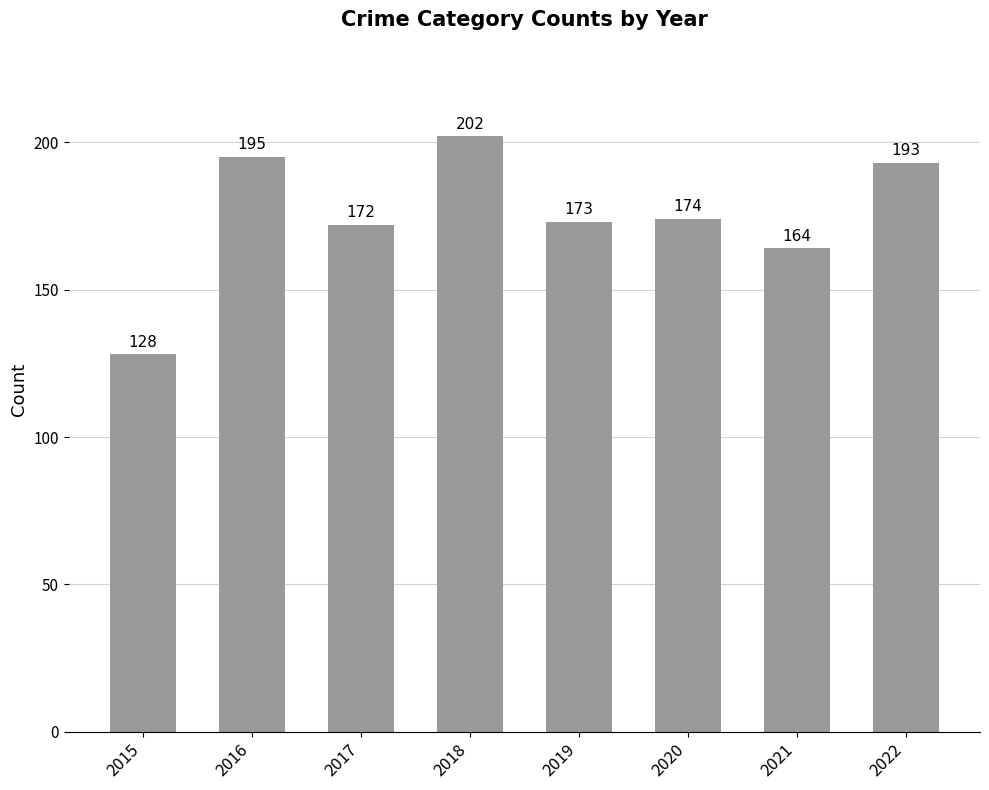

Reading right to left, extract all data points from this chart.

193	164	174	173	202	172	195	128